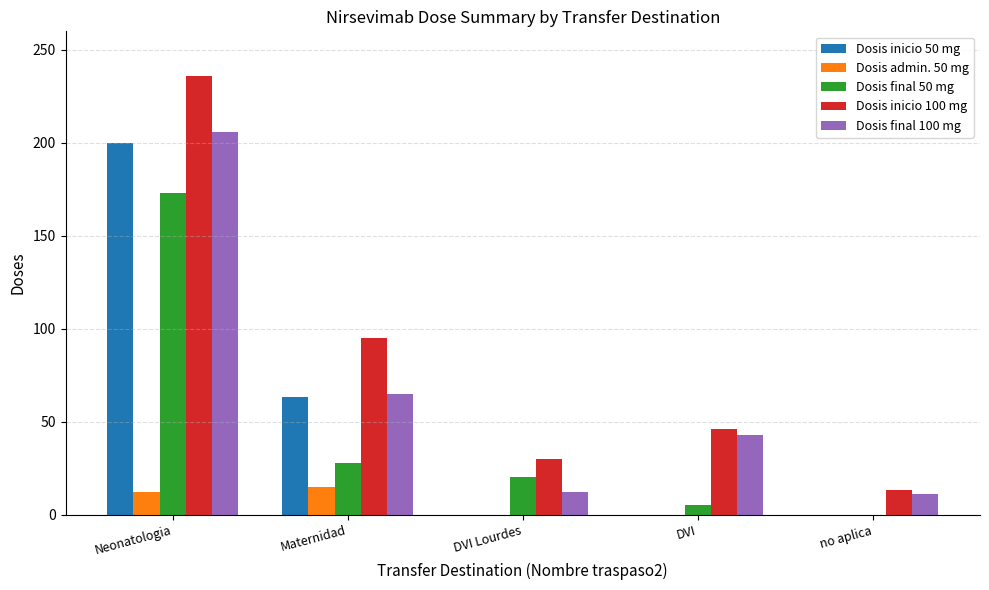

Is the value of Dosis final 50 mg at Maternidad greater than the value of Dosis admin. 50 mg at DVI?

Yes